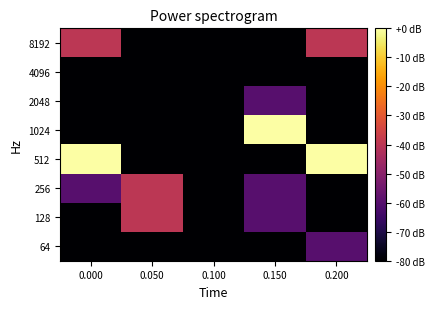

Rank the series by their maximum value, from lowest to highest.

4096, 2048, 64, 8192, 256, 128, 1024, 512